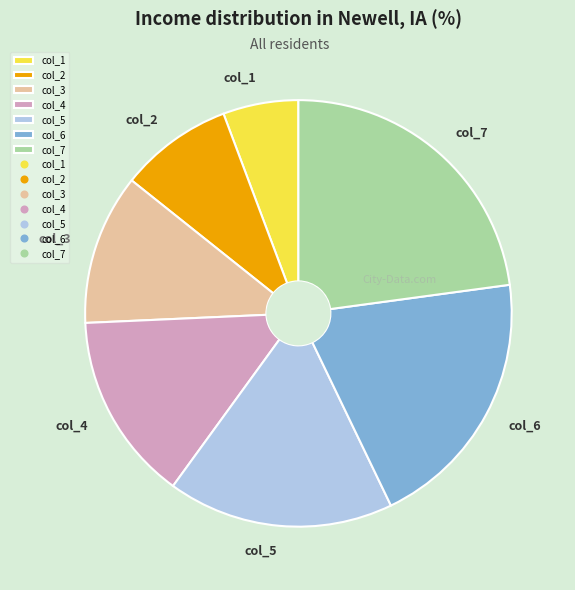

Does col_5 represent more than half of the total?

No